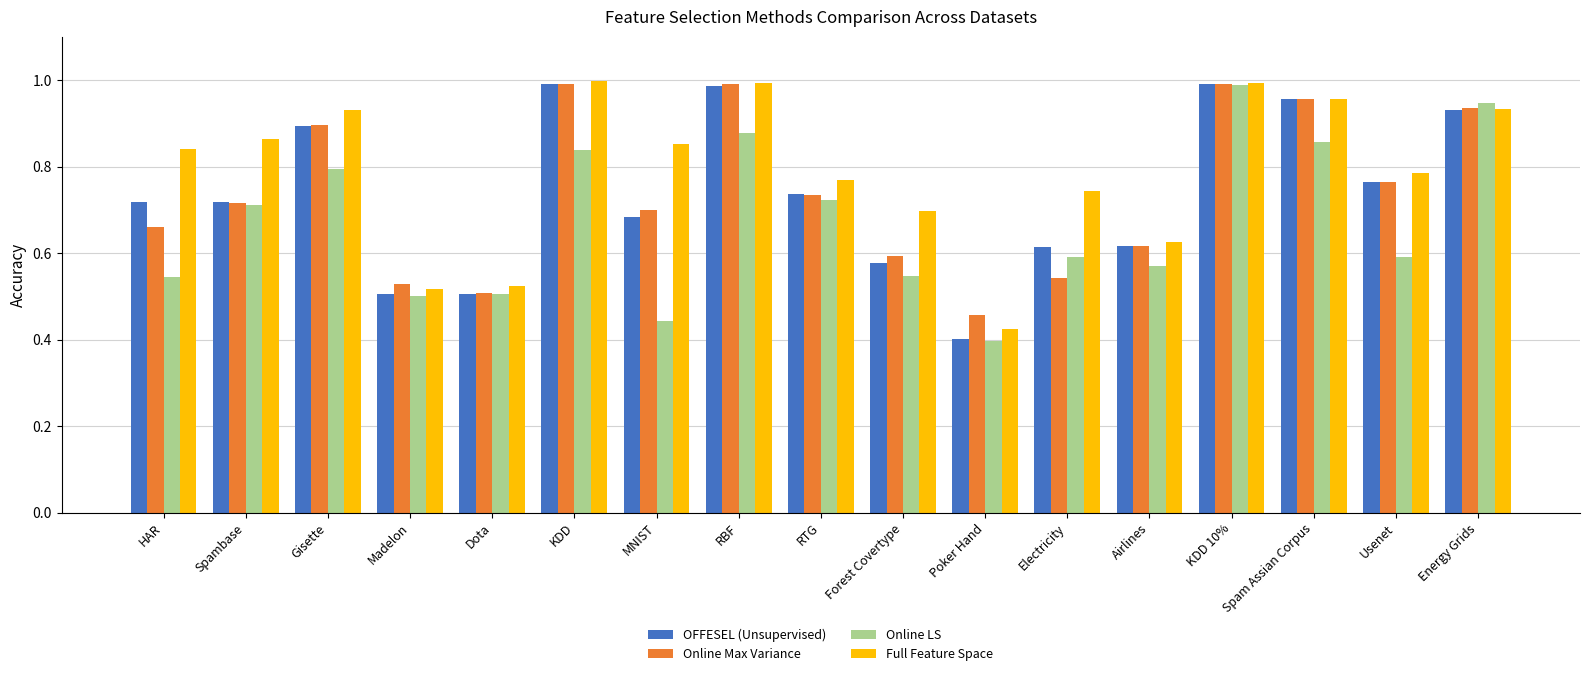

What is the label of the 14th bar from the left?

KDD 10%